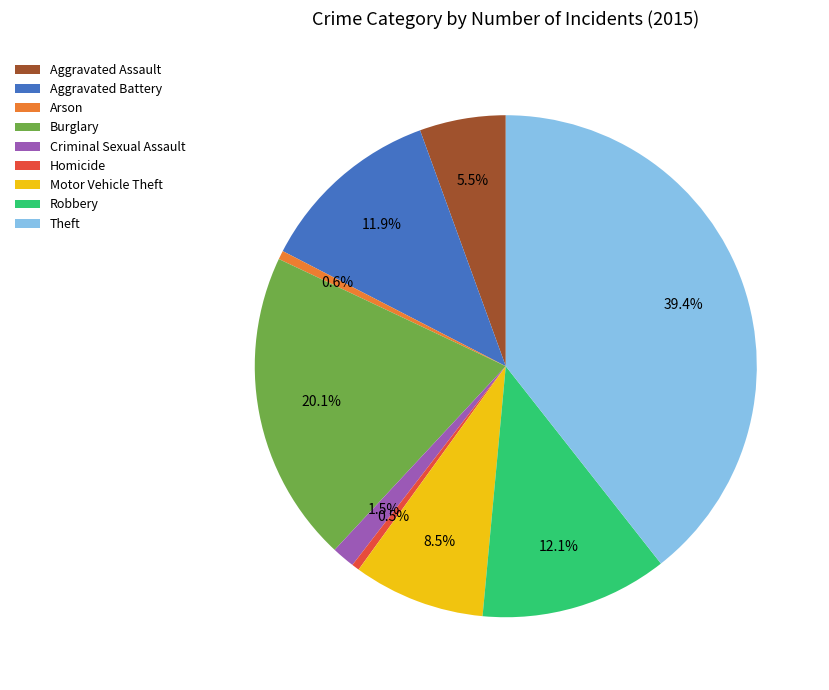

Does Burglary represent more than half of the total?

No